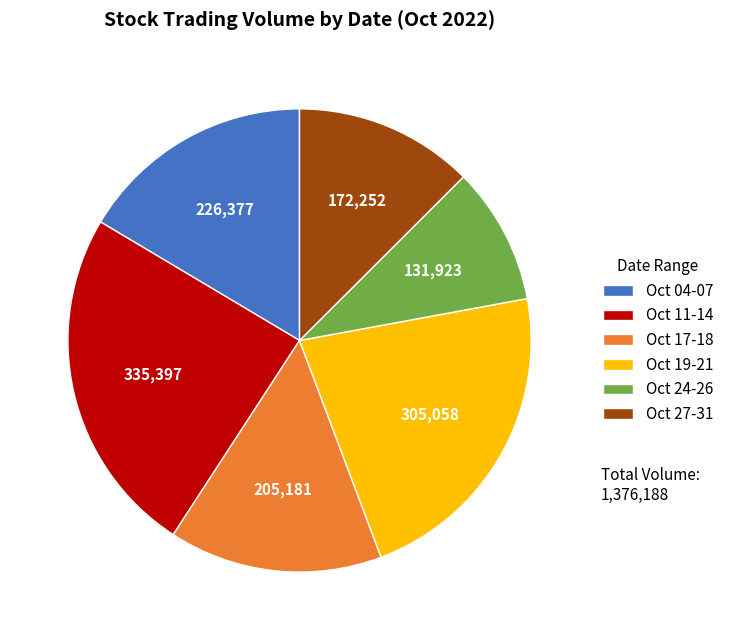

The Oct 27-31 slice represents 13% of the pie. True or false?

True